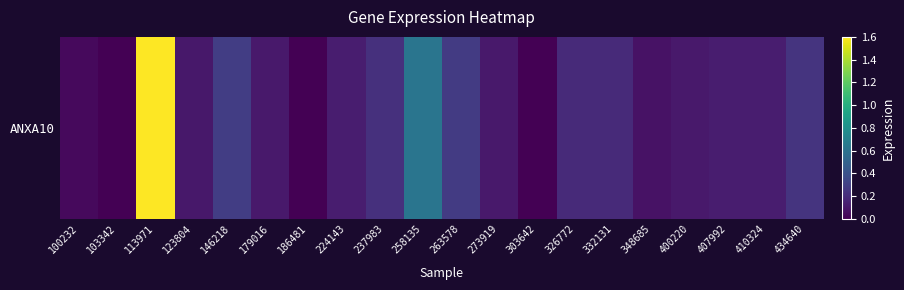

Reading left to right, what are all the values shown in this chart?

100232=0.0	103342=0.0	113971=1.6	123804=0.1	146218=0.3	179016=0.1	186481=0.0	224143=0.1	237983=0.2	258135=0.6	263578=0.3	273919=0.1	303642=0.0	326772=0.2	332131=0.2	348685=0.1	400220=0.1	407992=0.1	410324=0.1	434640=0.2